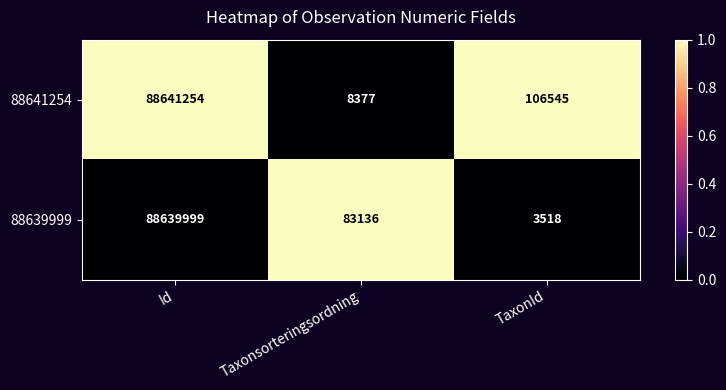

How many distinct data groups are displayed?

2